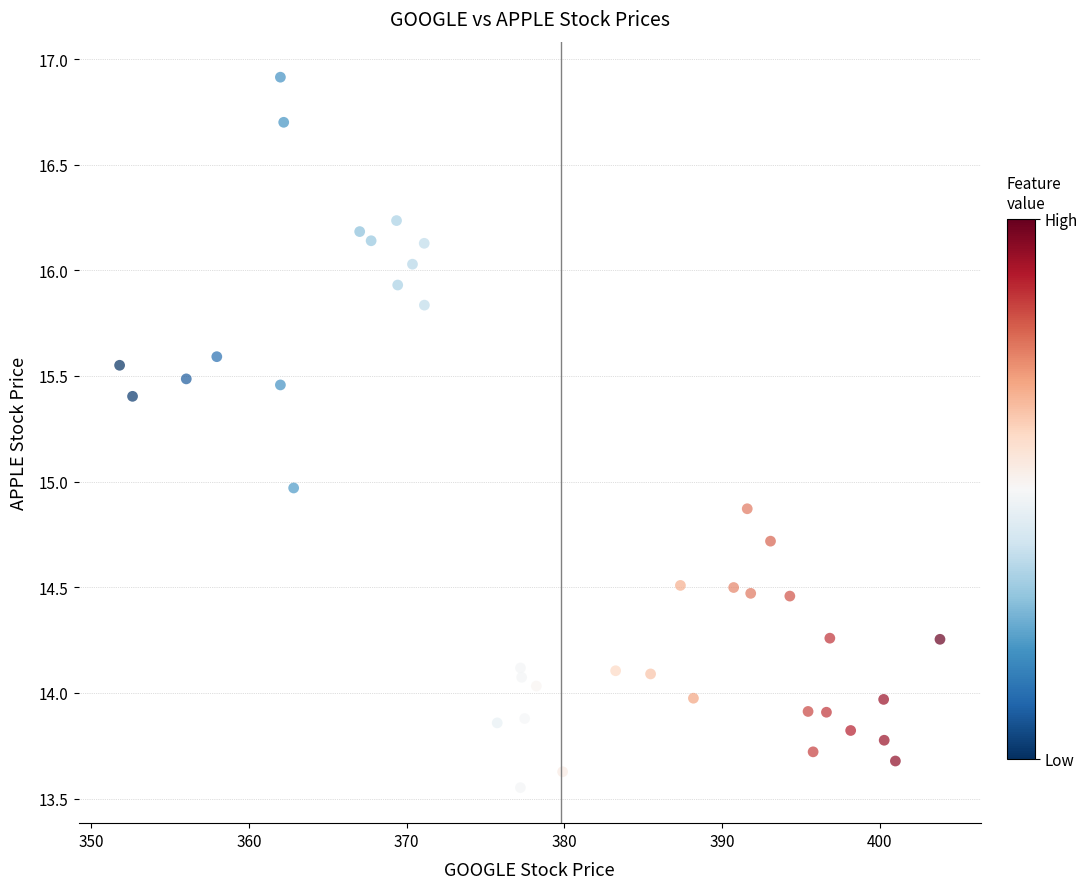

What is the range of Y values (max minus min)?

3.4